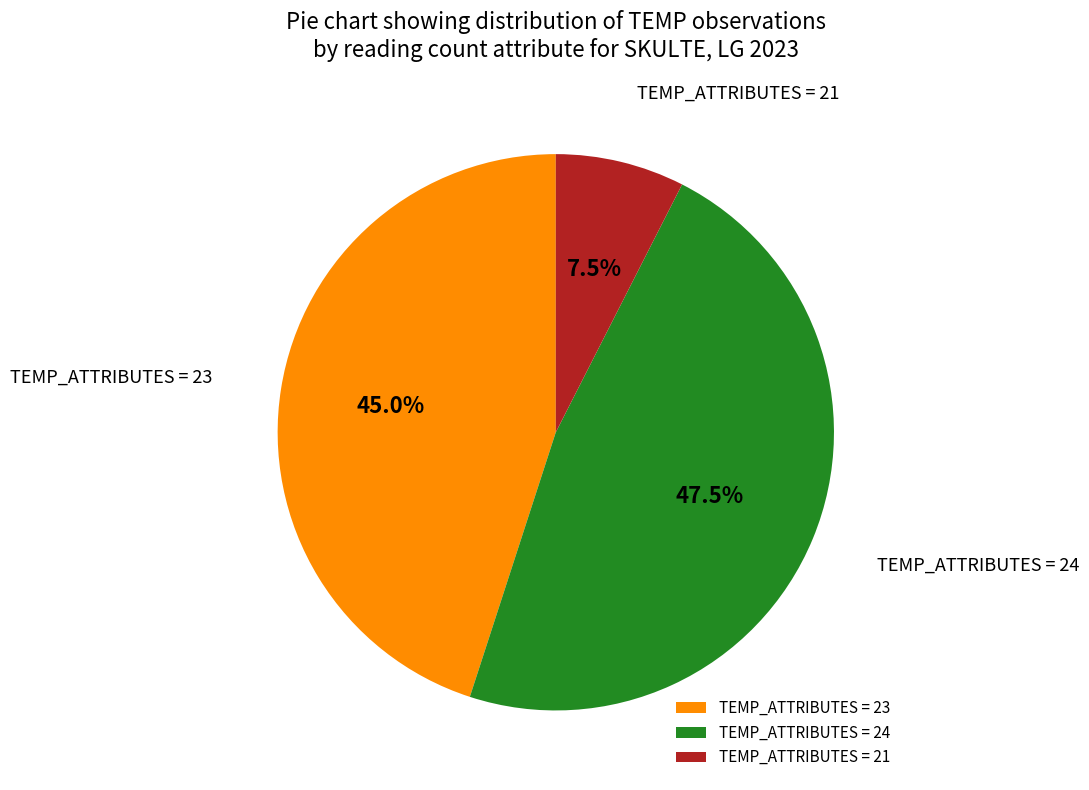

Which slice is the largest?

TEMP_ATTRIBUTES = 24